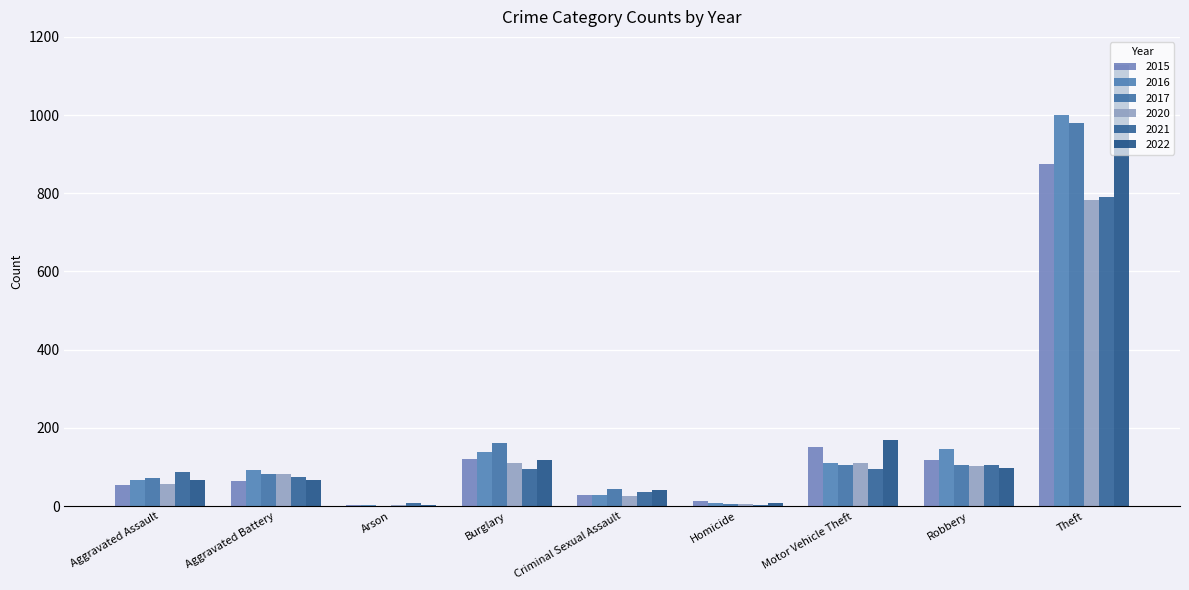

What value does the 2020 series have at Burglary?

110